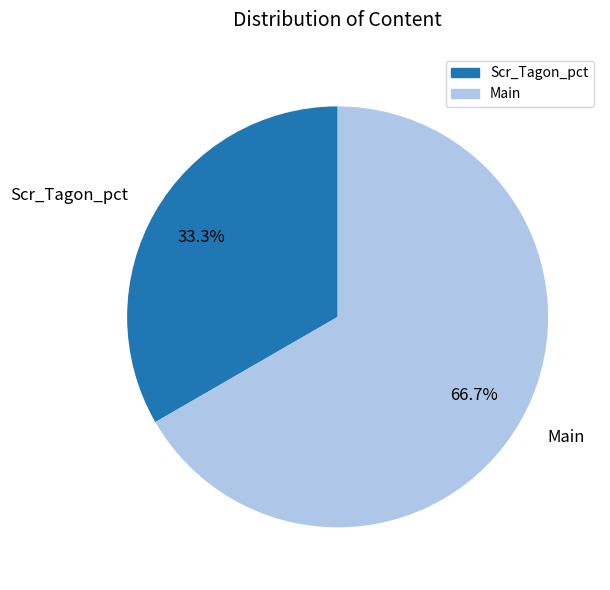

What percentage is the Main slice, to the nearest percent?

67%